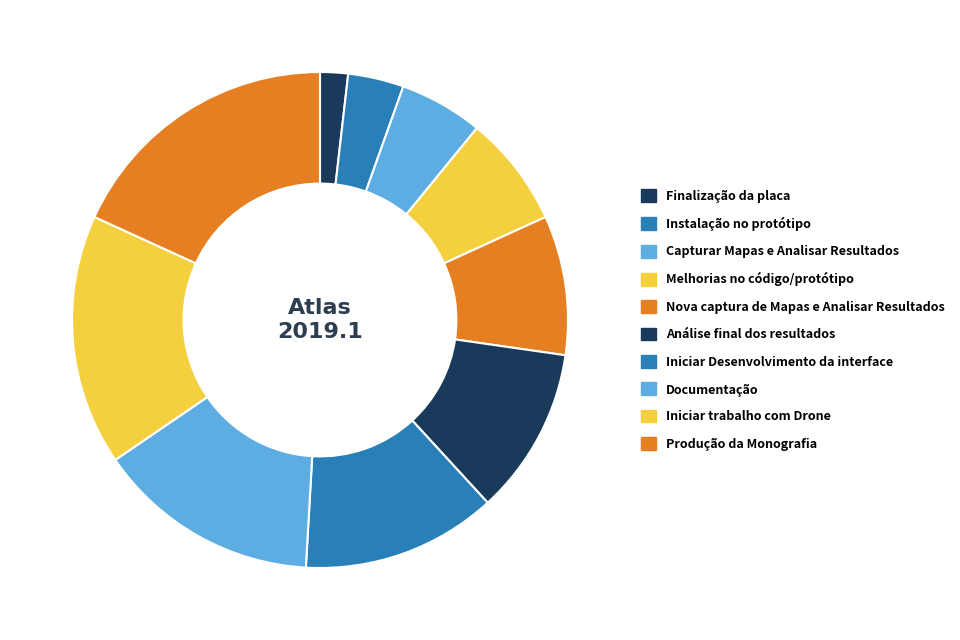

Is there any slice that represents more than half of the pie?

No